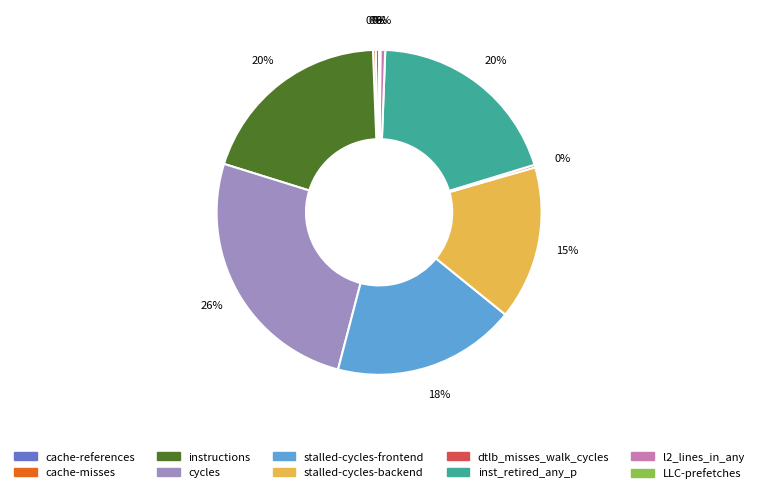

Is stalled-cycles-backend the majority of the pie?

No